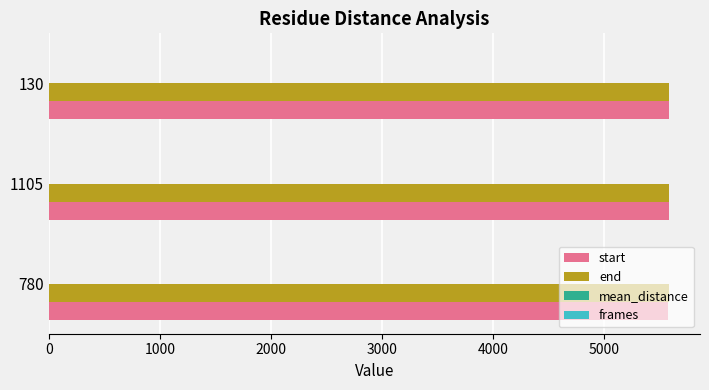

What is the sum of all end values?

16741.0